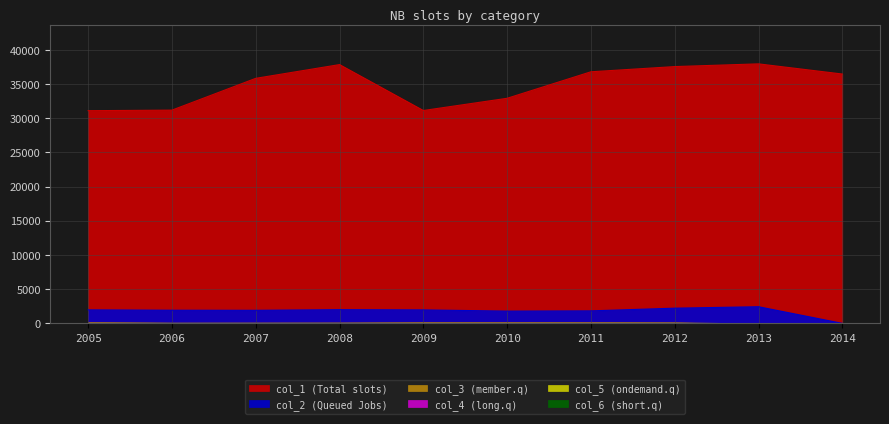

Where does the col_5 series first go above 8?

2005